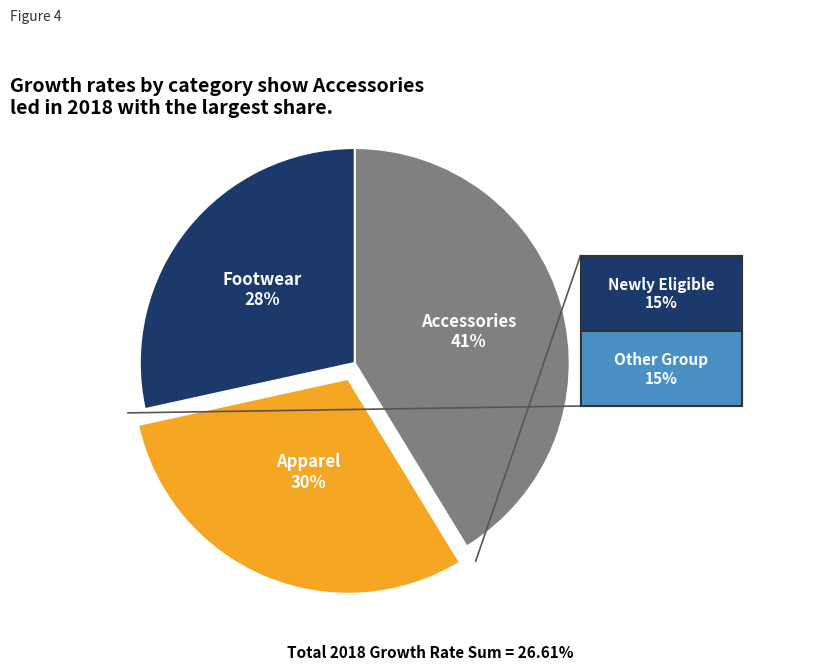

Does any single category account for the majority?

No